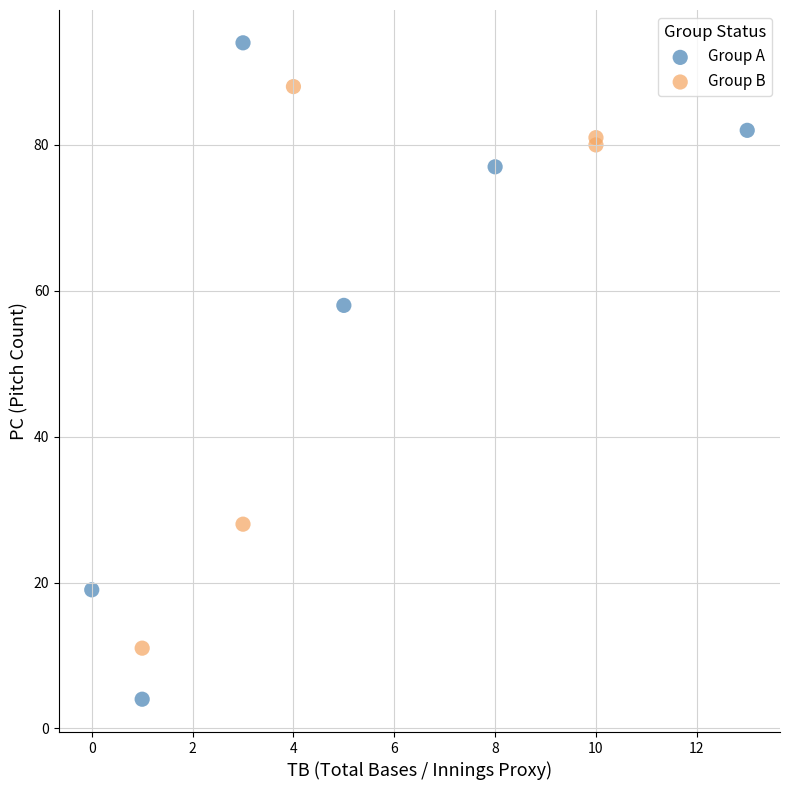

Which series contains the lowest Y value?

Group A